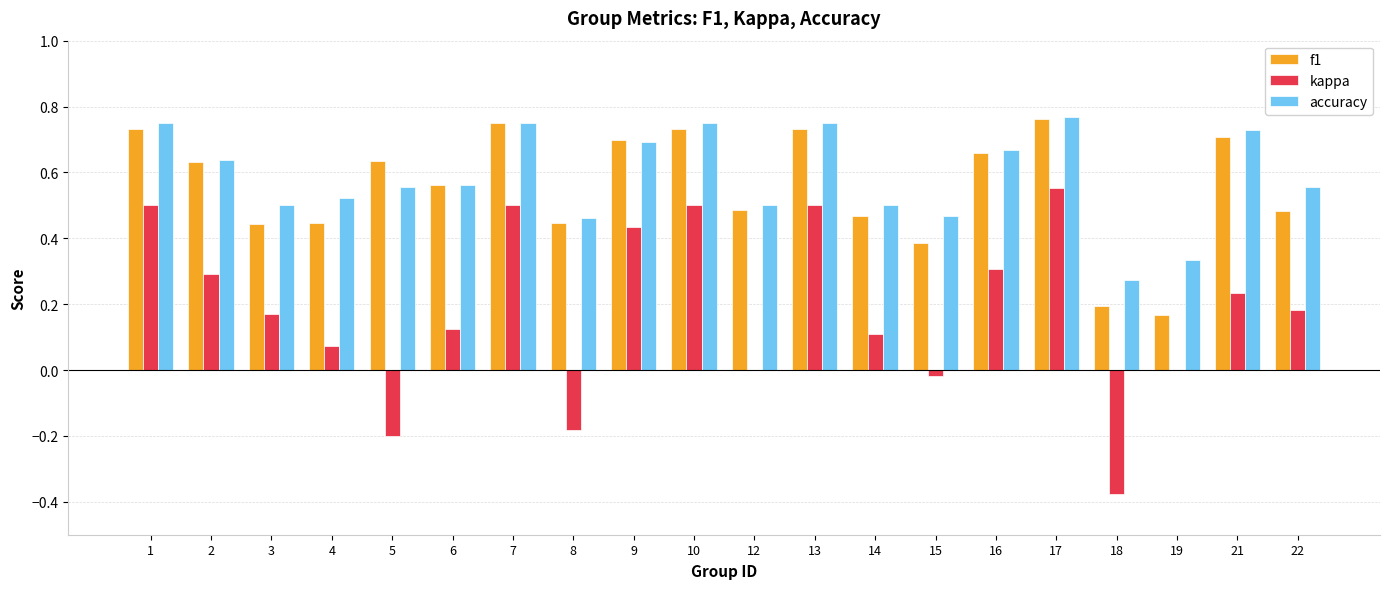

Between 12 and 21, which series saw the biggest shift?

kappa